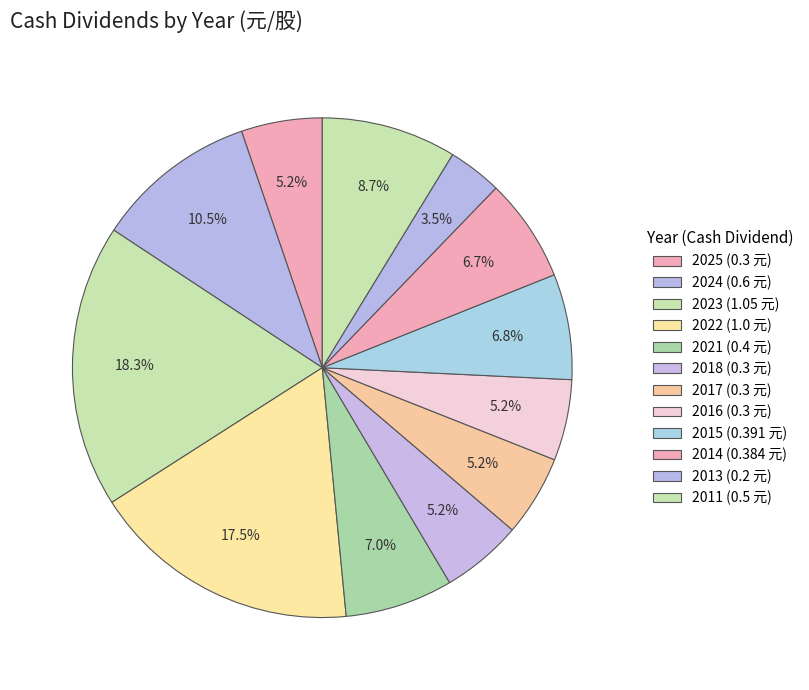

What is the change in value from 2024 to 2017?

-0.3